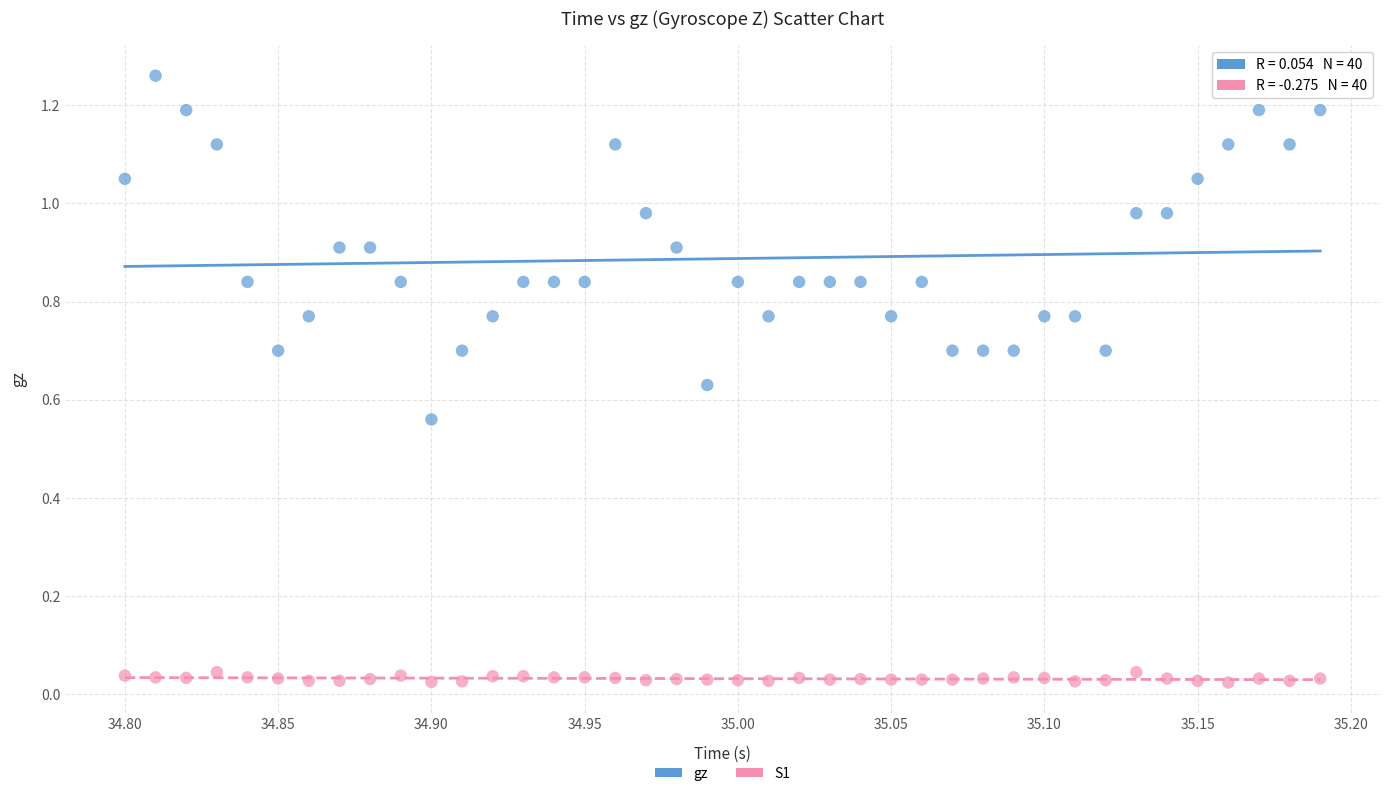

What are all the series names shown in the legend?

gz, S1